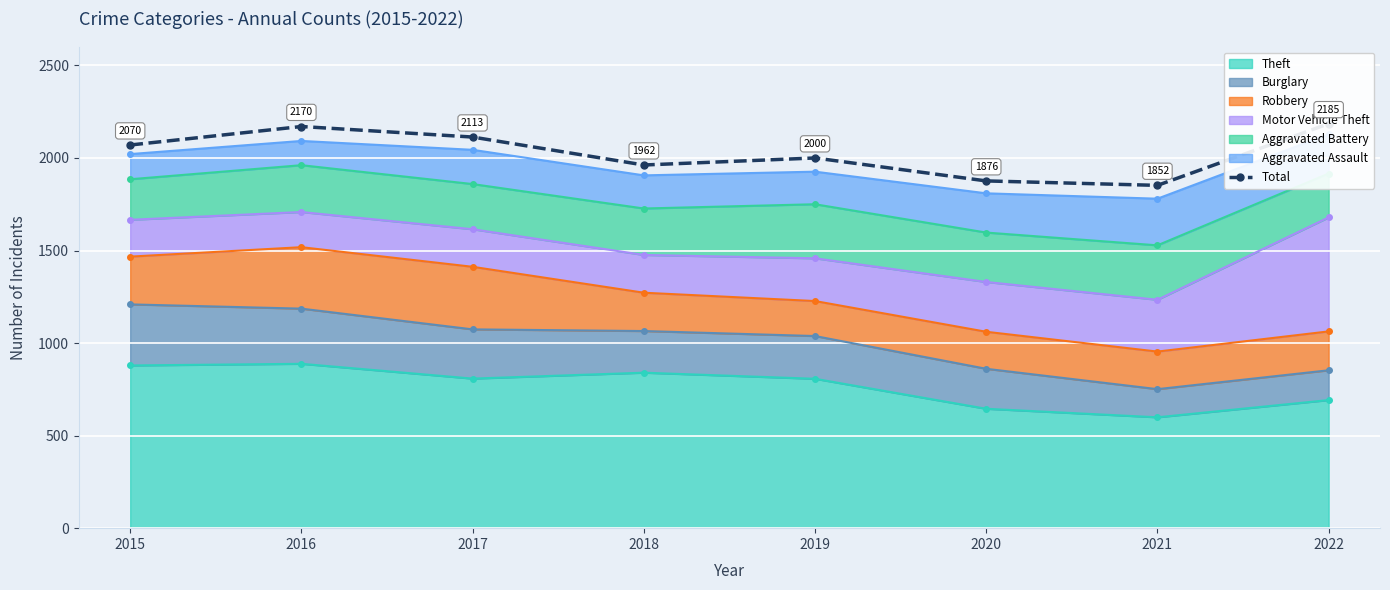

What is the change in value from 2017 to 2022?

+72